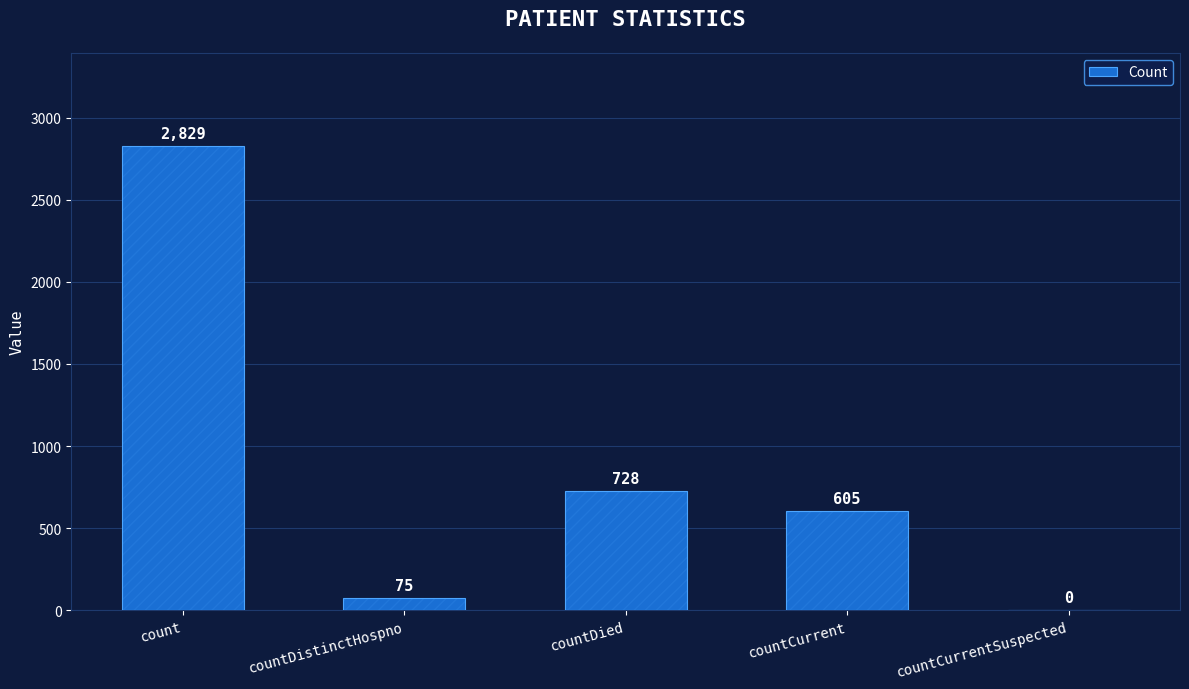

The chart shows a value of 1778 at countCurrentSuspected. True or false?

False